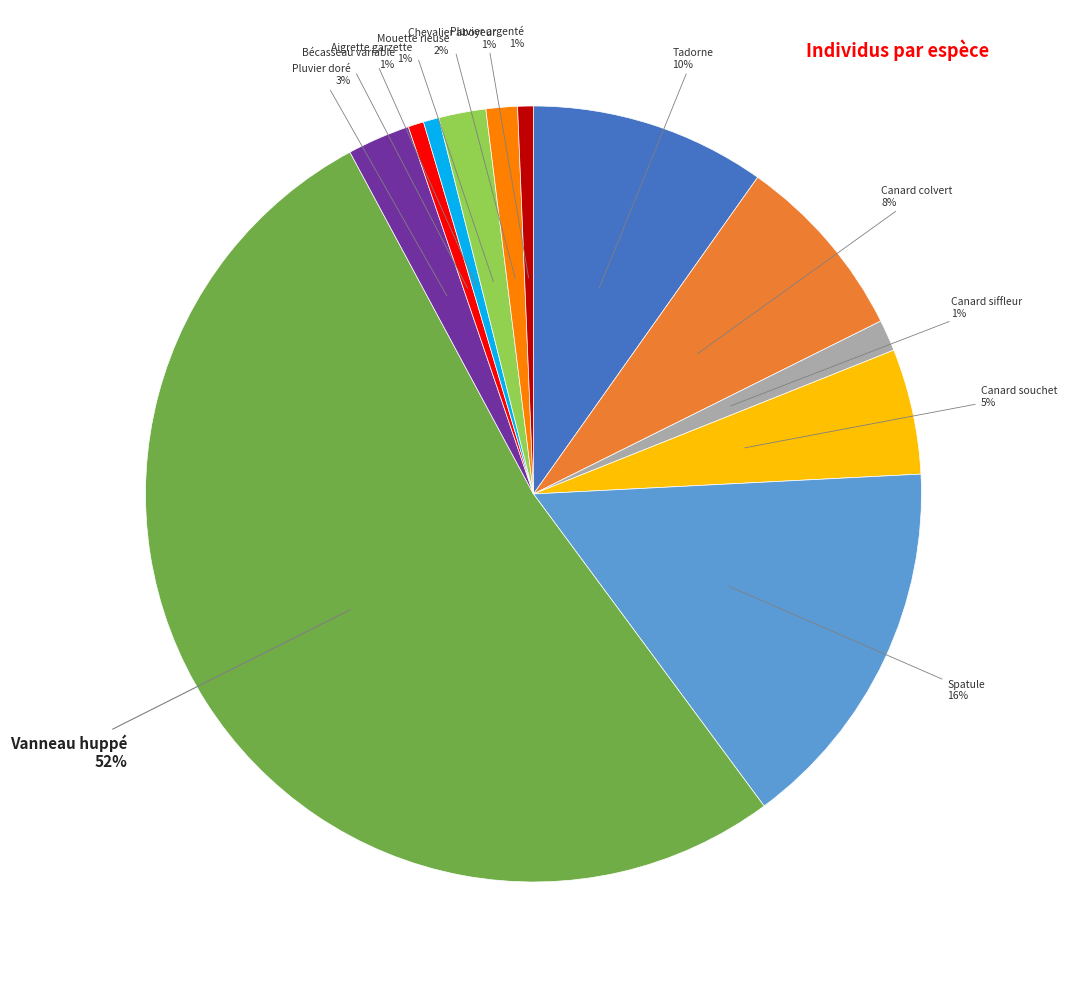

Does any single category account for the majority?

Yes